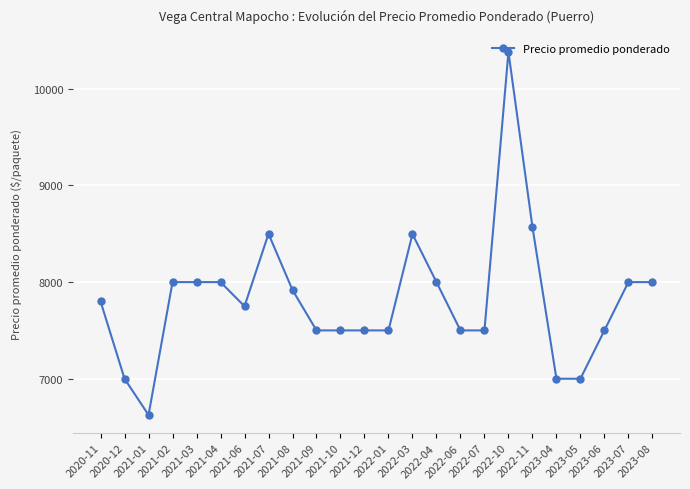

What is the label of the 9th point from the right?

2022-06